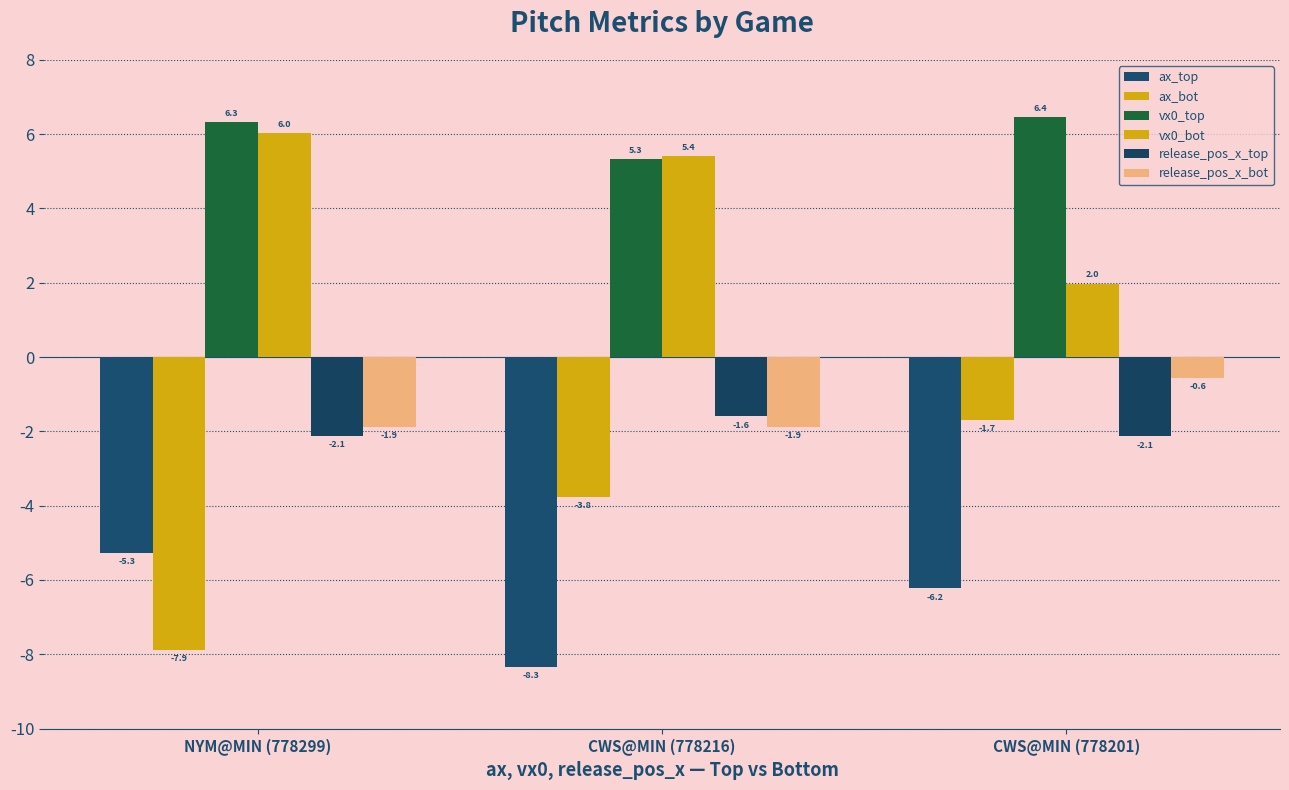

Are the bars grouped side by side (vs. stacked)?

Yes